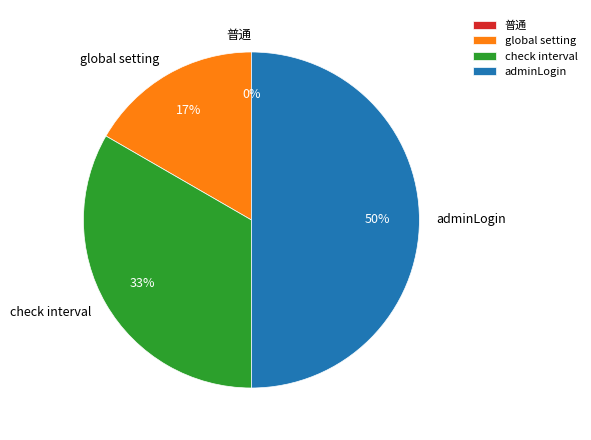

Does 普通 represent more than half of the total?

No